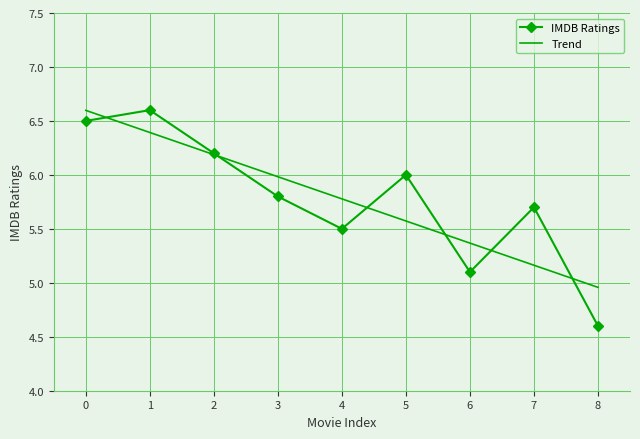

List the labels in order of Trend value, smallest first.

8, 7, 6, 5, 4, 3, 2, 1, 0